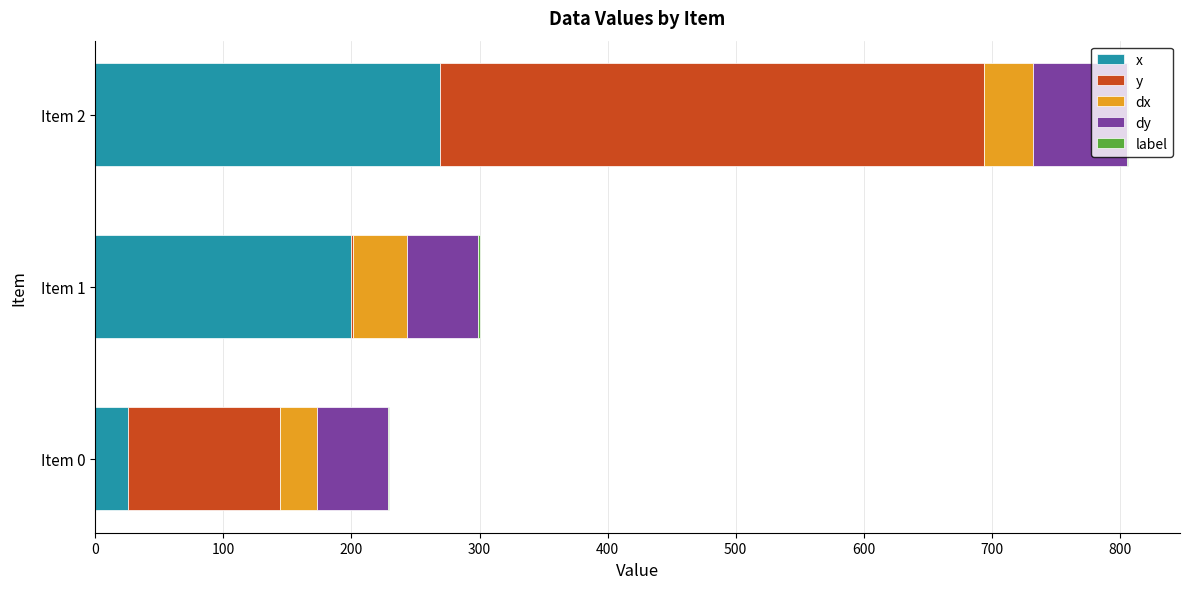

What is the highest value of the x series?

269.4